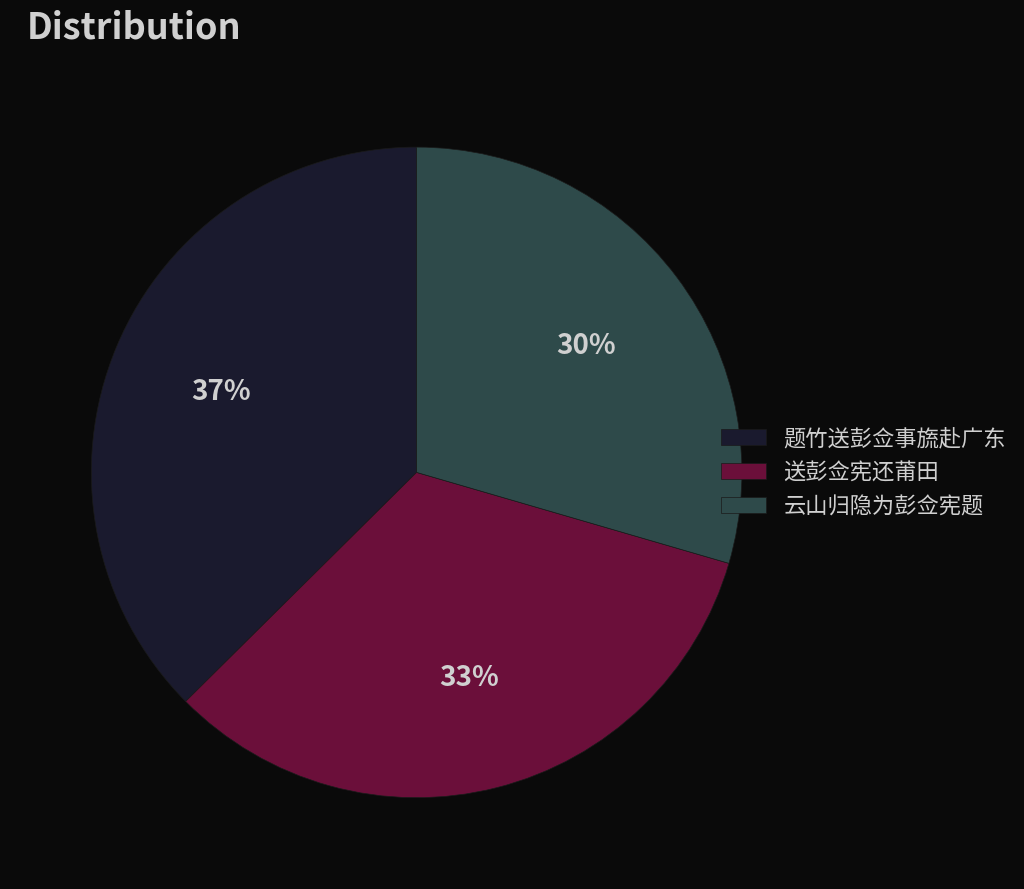

How many segments does this pie chart have?

3